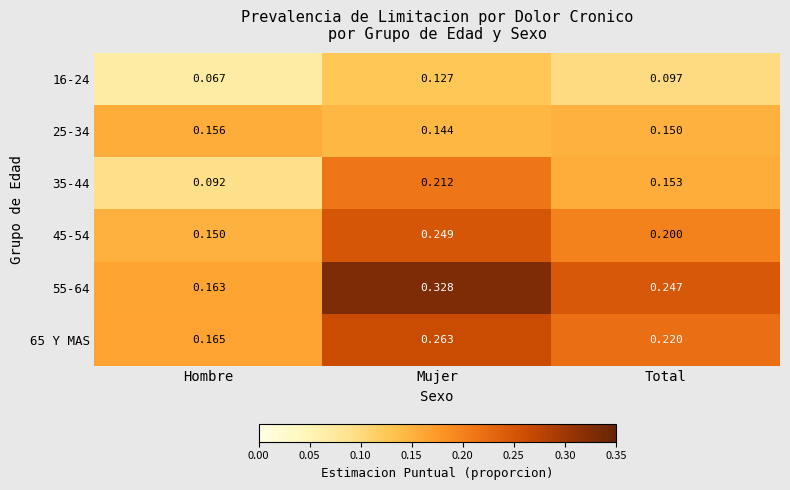

At which label does 35-44 reach its minimum?

Hombre